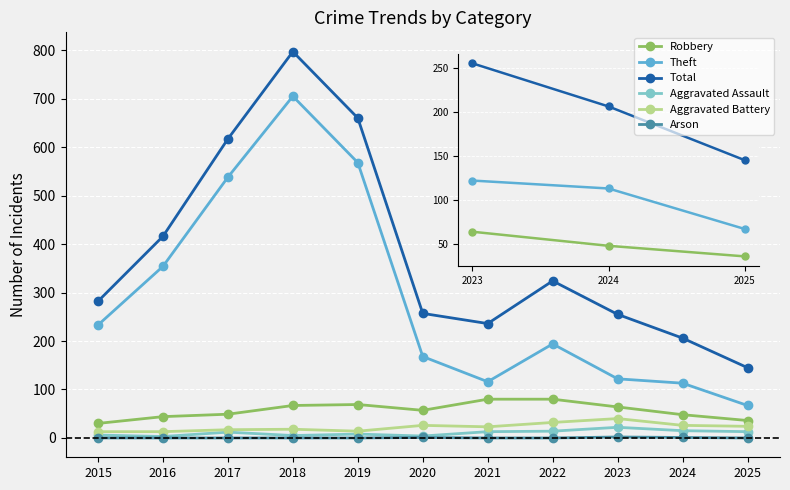

What is the value of the Robbery point at the 10th from the left?

48